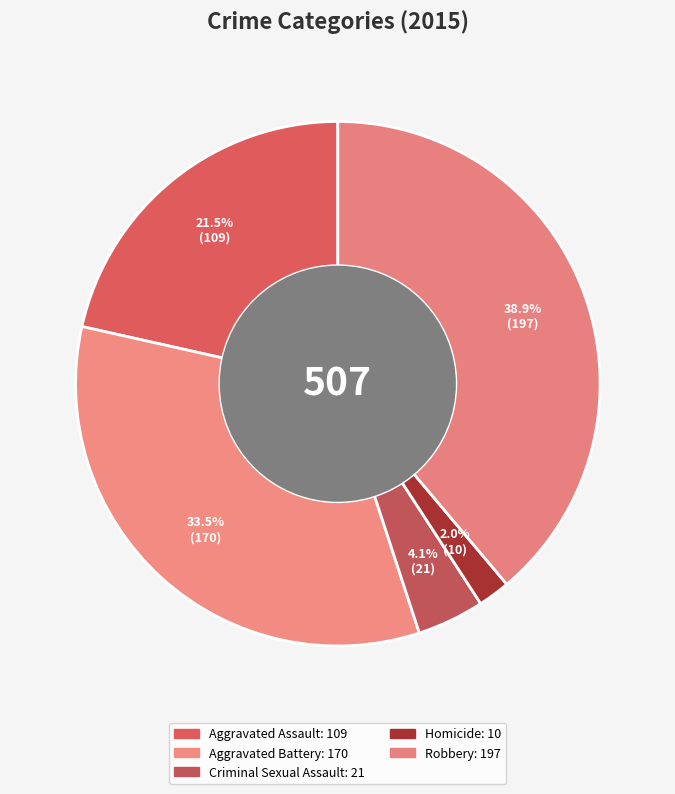

The Aggravated Battery slice represents 41% of the pie. True or false?

False